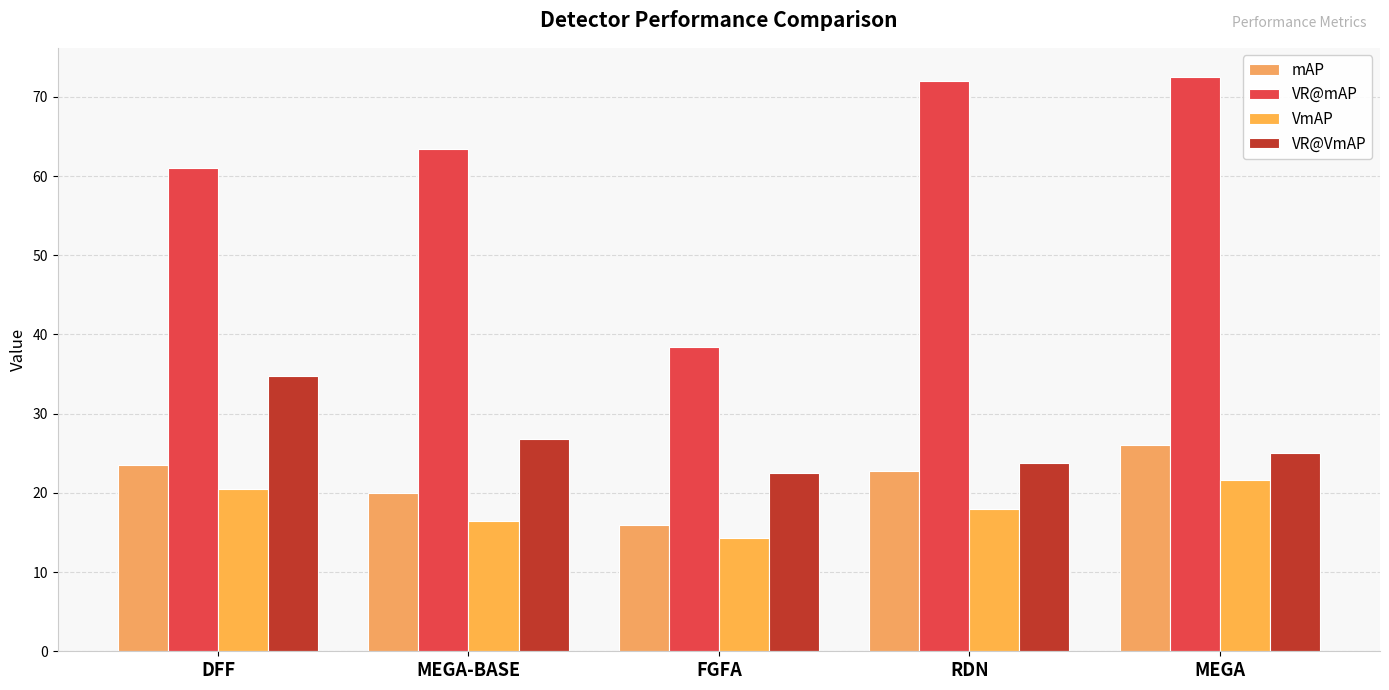

How many bars are there in each group?

4